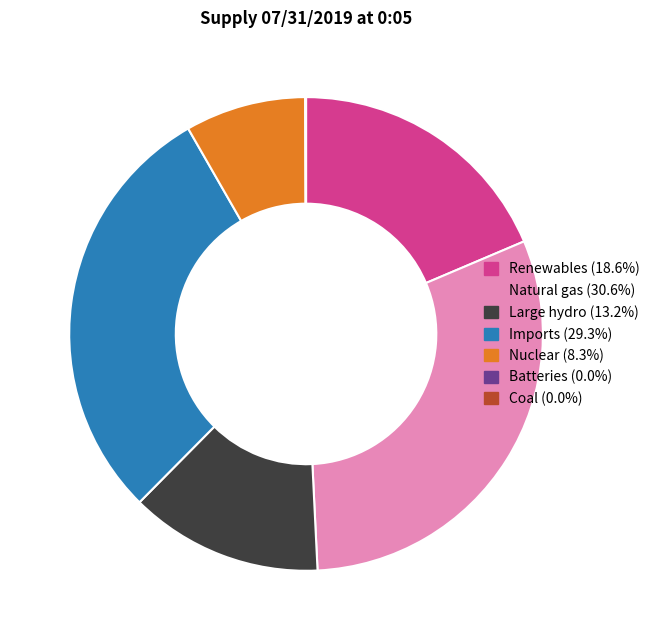

Is there any slice that represents more than half of the pie?

No